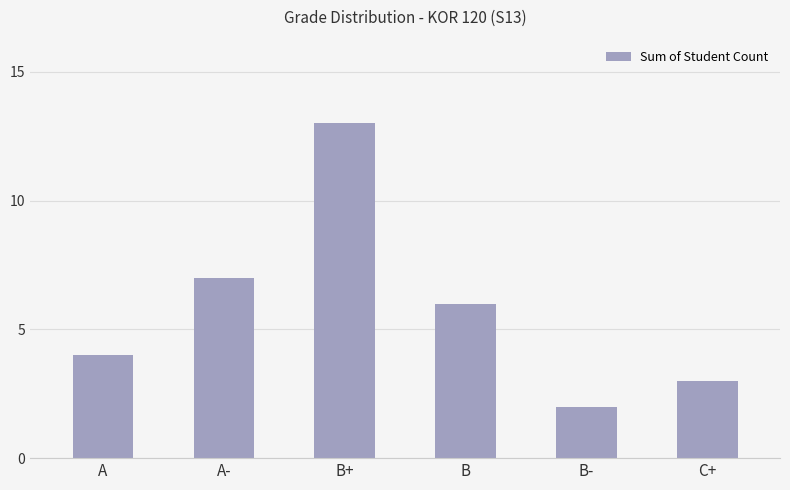

What is the average value?

6